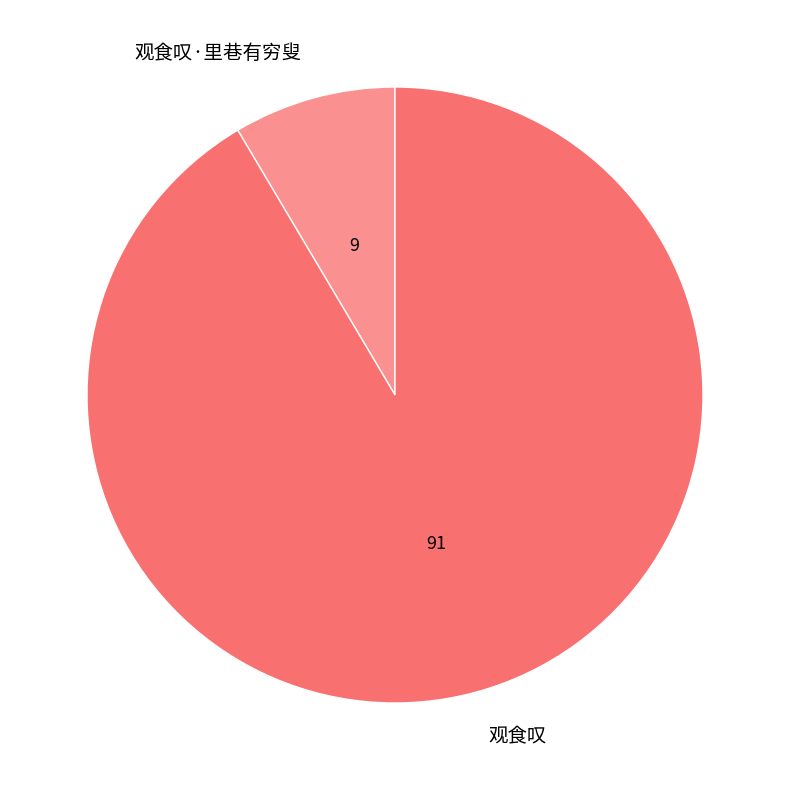

Rank the categories by value from highest to lowest.

观食叹, 观食叹·里巷有穷叟